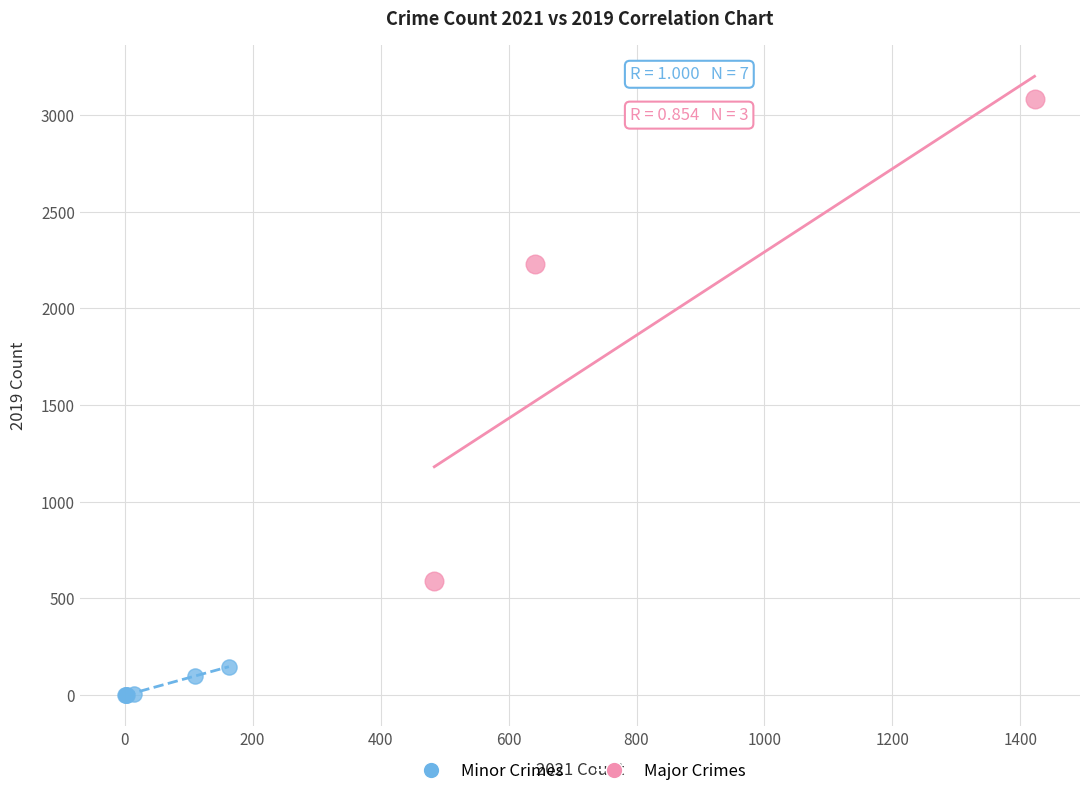

Which series reaches the minimum Y coordinate?

Minor Crimes